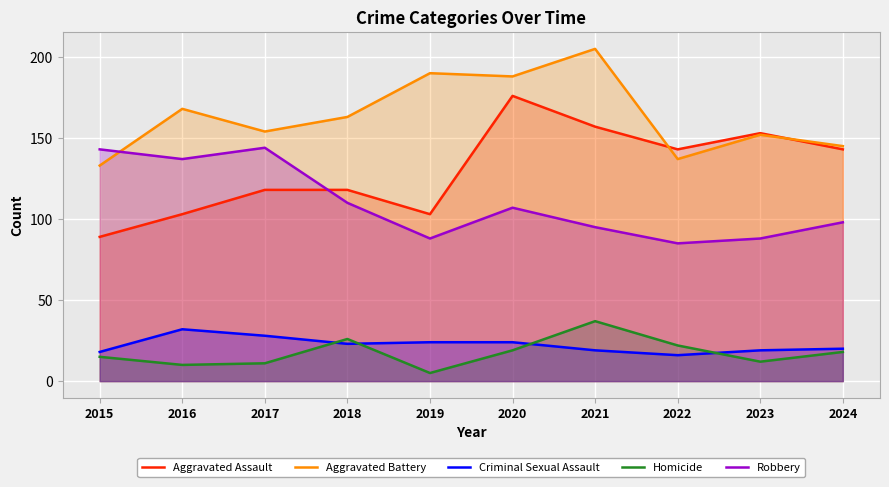

At which category does Homicide reach its first local peak?

2018